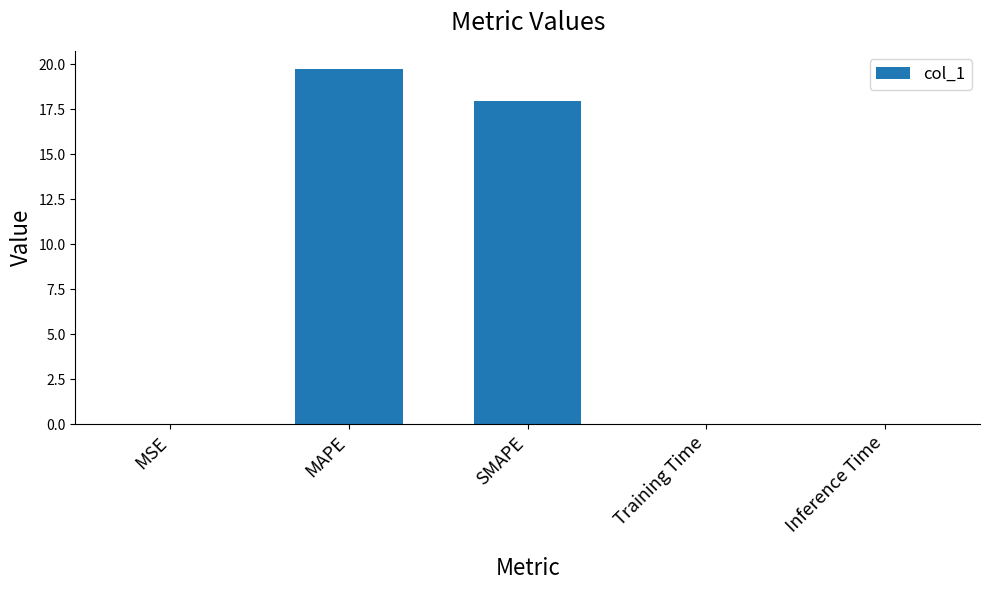

Is it true that the value at MAPE is 19.8?

True